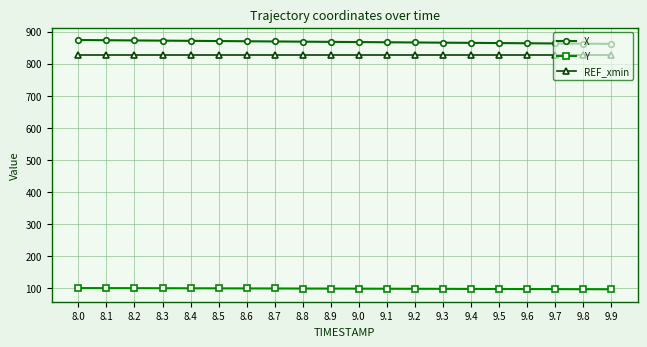

Is this an area chart (filled region under the line)?

No